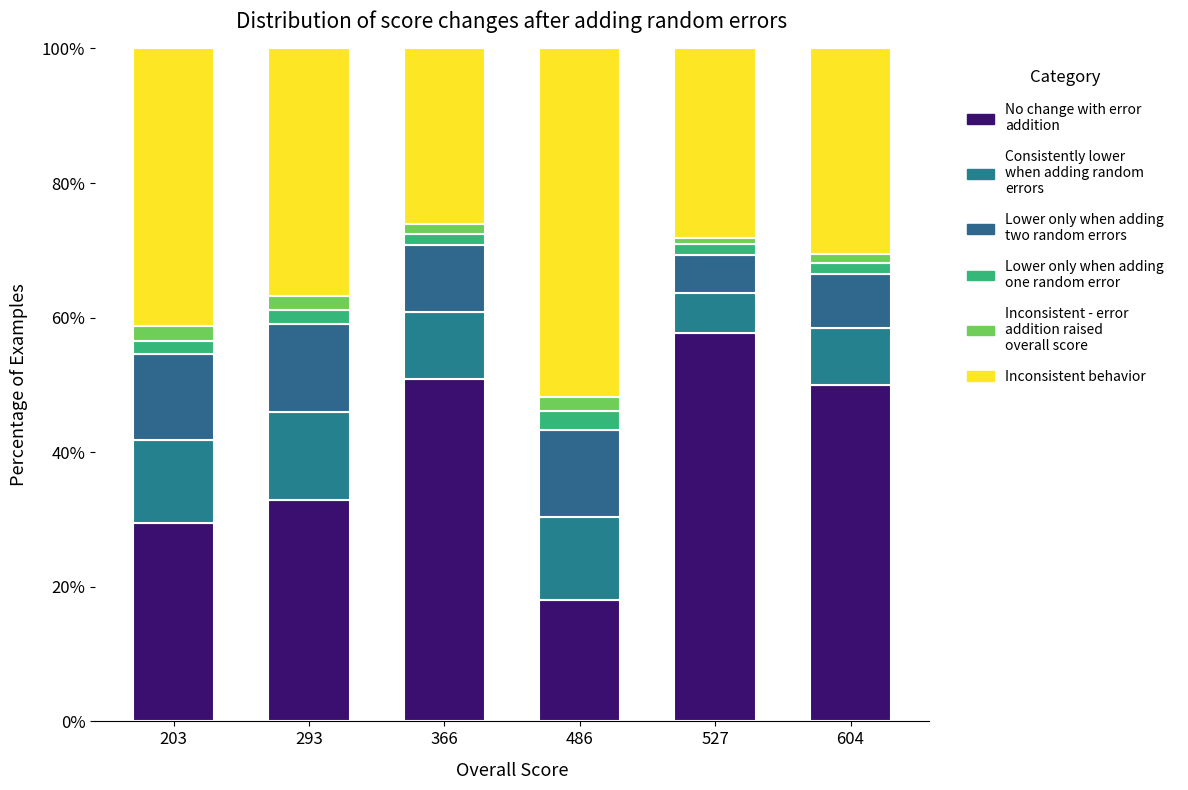

How many distinct data groups are displayed?

6